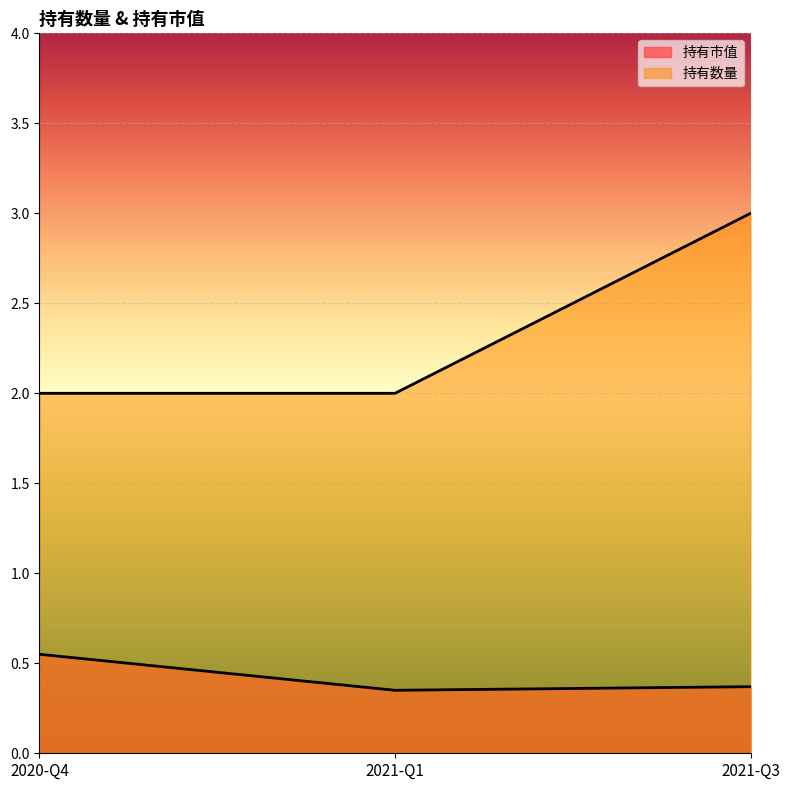

Which series has the largest range (max minus min)?

持有数量